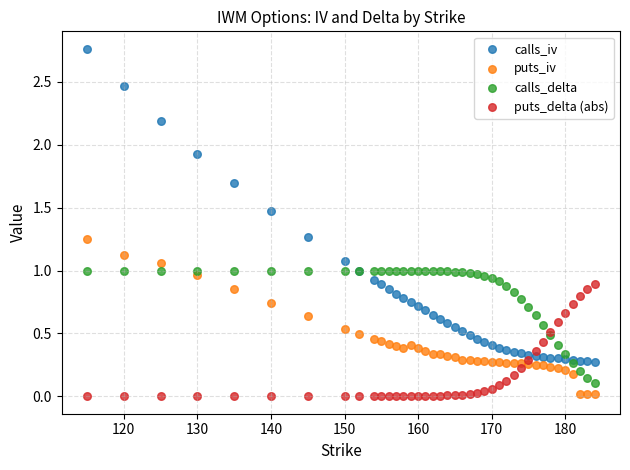

What are all the series names shown in the legend?

calls_iv, puts_iv, calls_delta, puts_delta (abs)